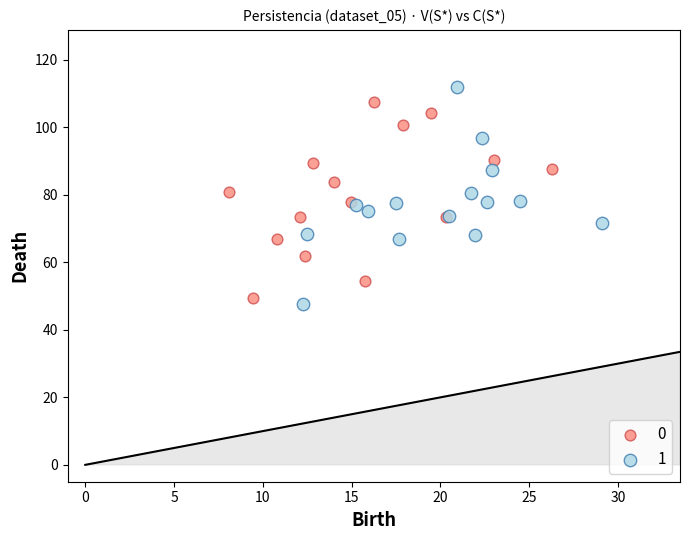

What are all the series names shown in the legend?

0, 1